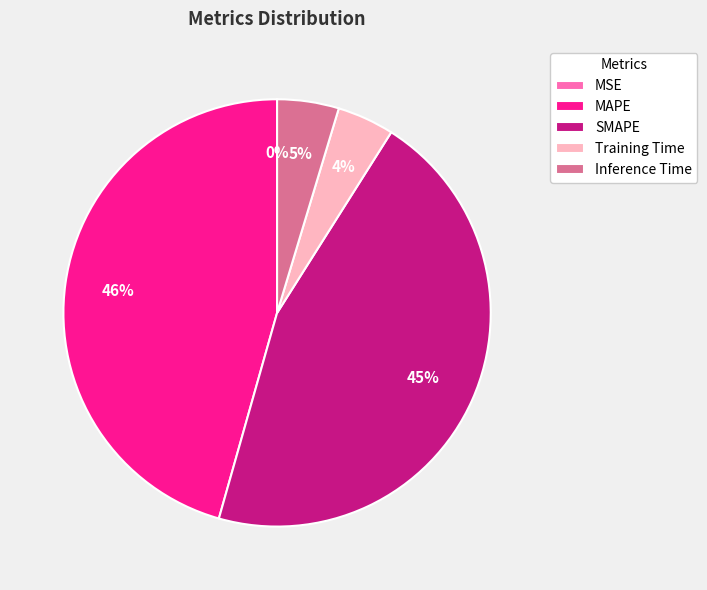

The Inference Time slice represents 5% of the pie. True or false?

True